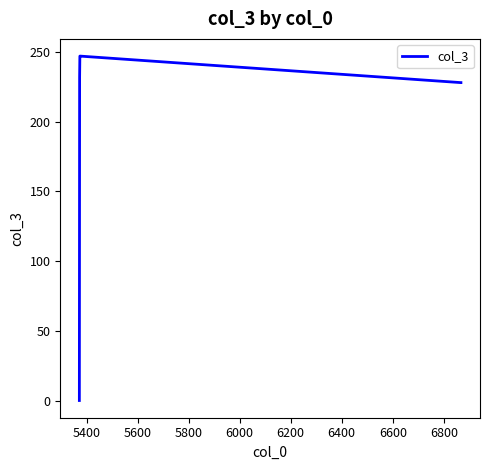

What is the sum of the values at 5600 and 6000?

479